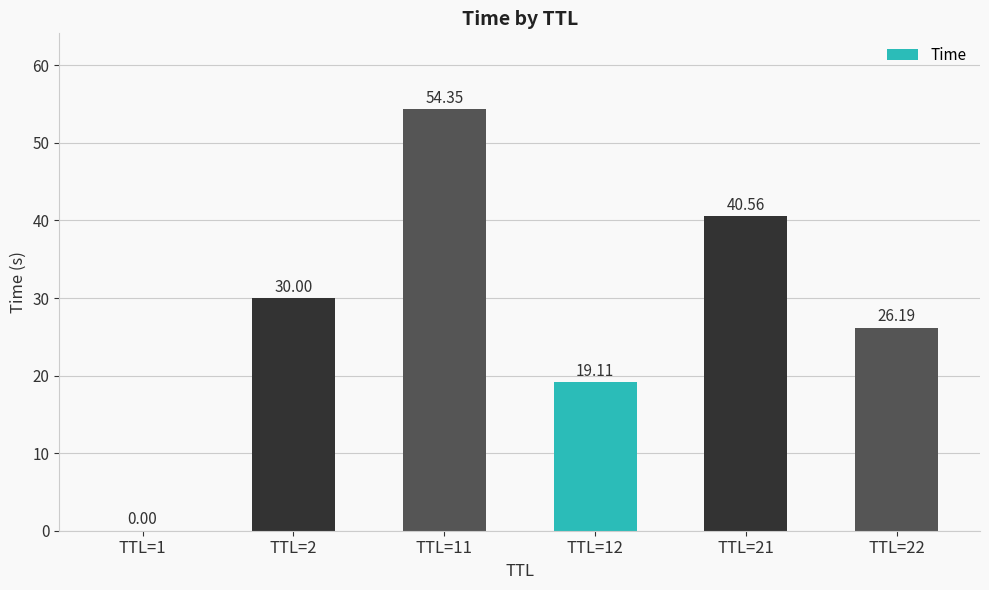

Does the chart contain stacked bars?

No